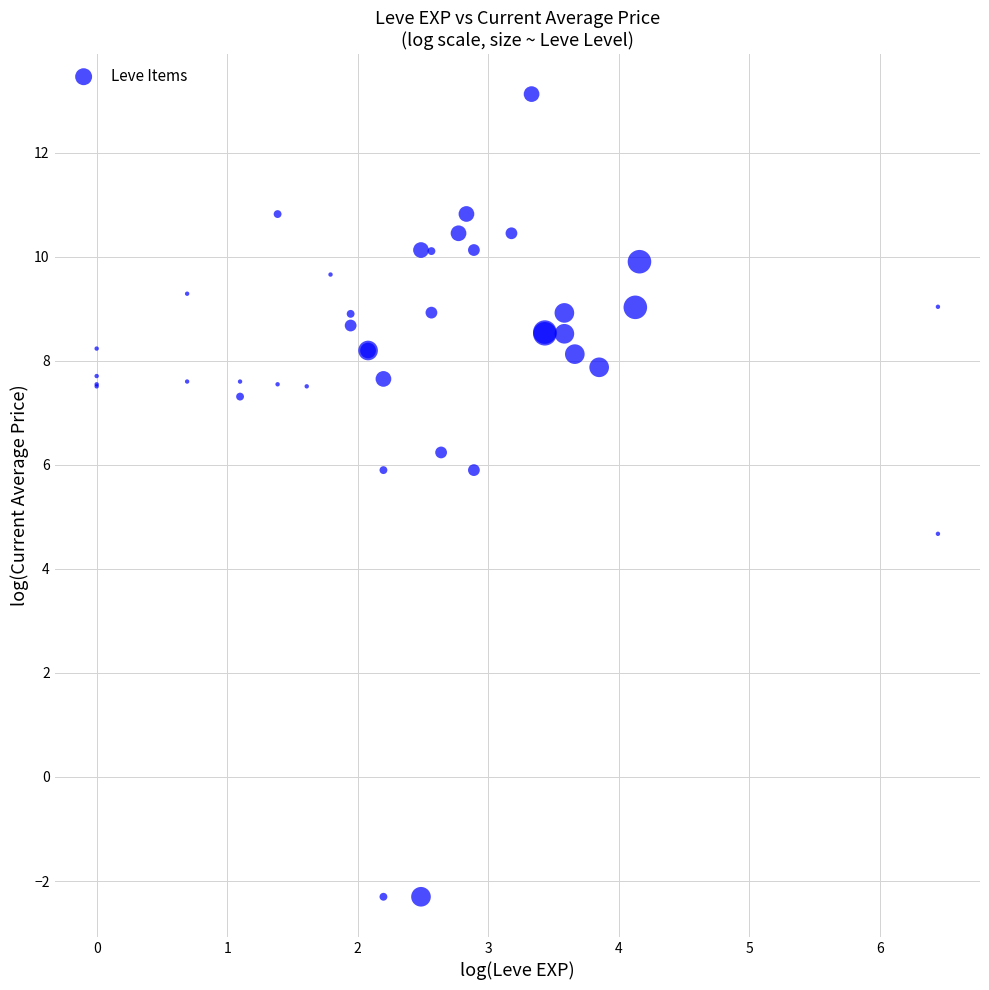

What Y value in the scatter plot is closest to 5?

4.7